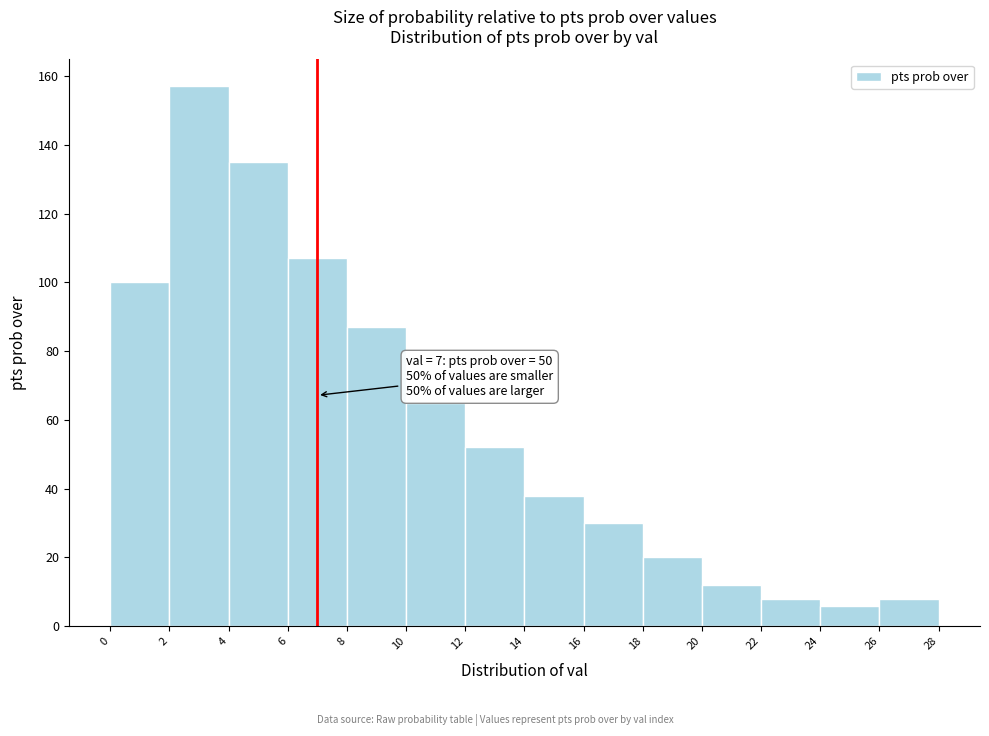

Which range on the x-axis has the tallest bar?

2 to 4